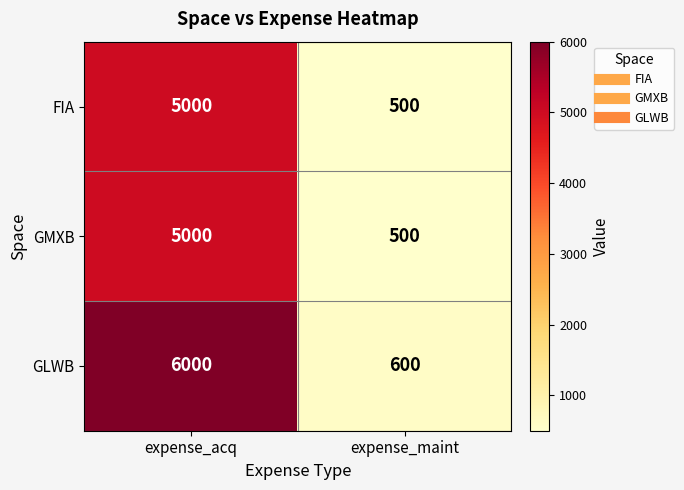

List the labels in order of GLWB value, largest first.

expense_acq, expense_maint